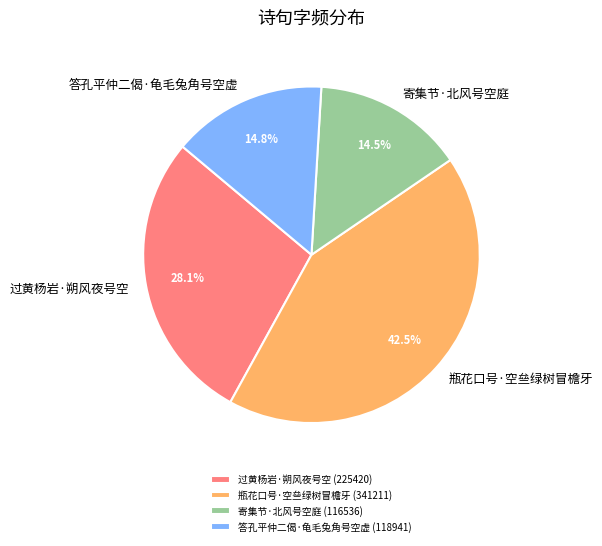

Does 瓶花口号·空亝绿树冒檐牙 represent more than half of the total?

No